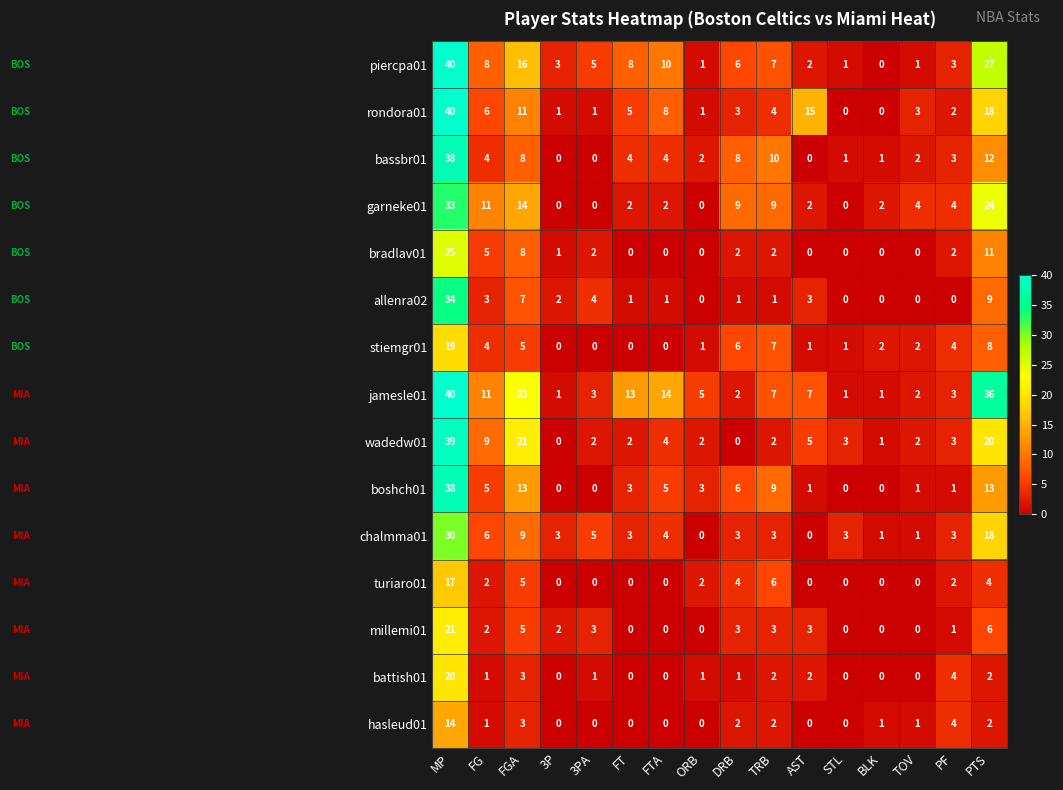

What is the average value of the bassbr01 series?

6